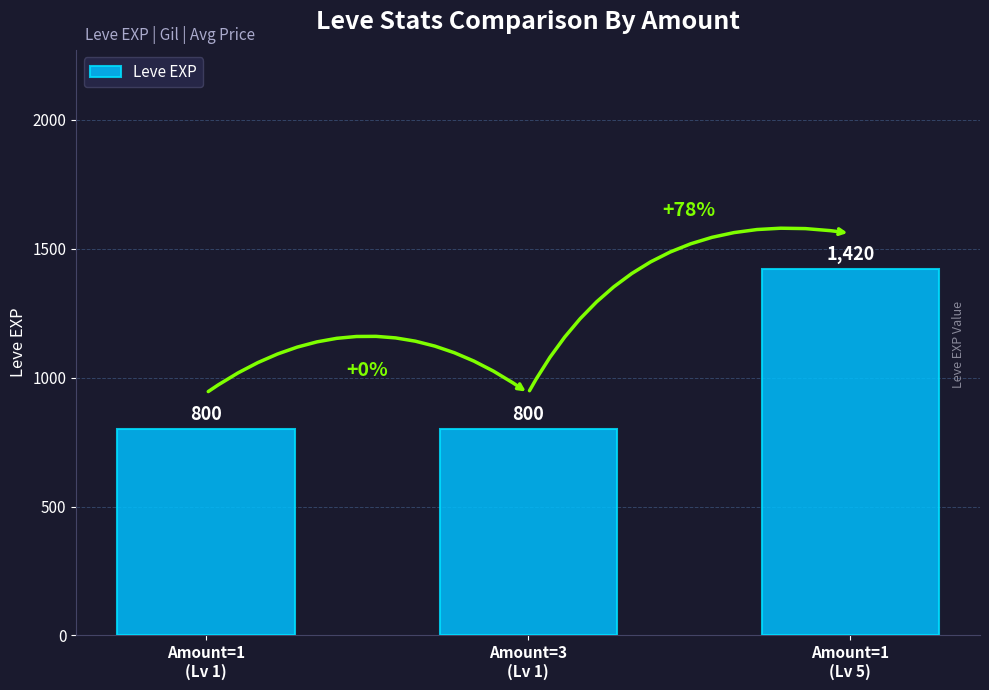

Are the bars grouped side by side (vs. stacked)?

No